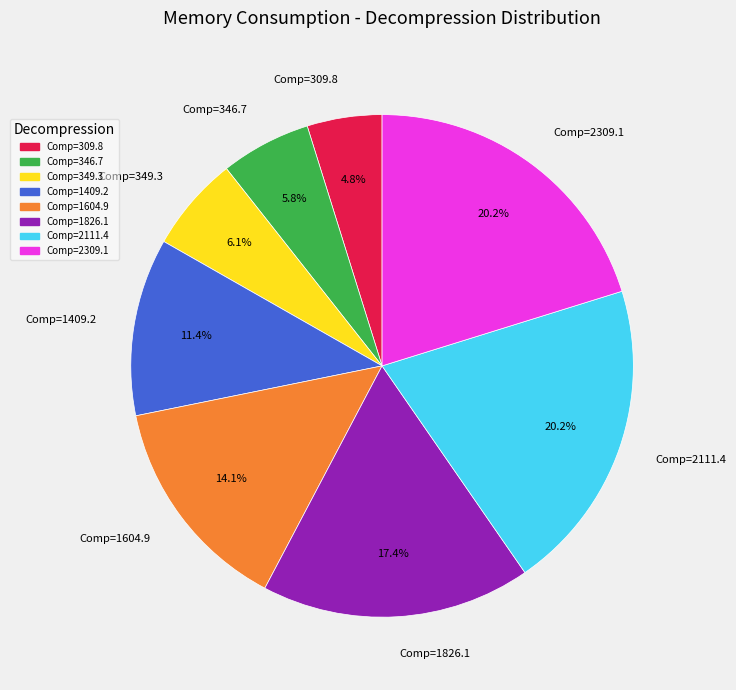

Combined, do Comp=1826.1 and Comp=2309.1 account for over 50%?

No